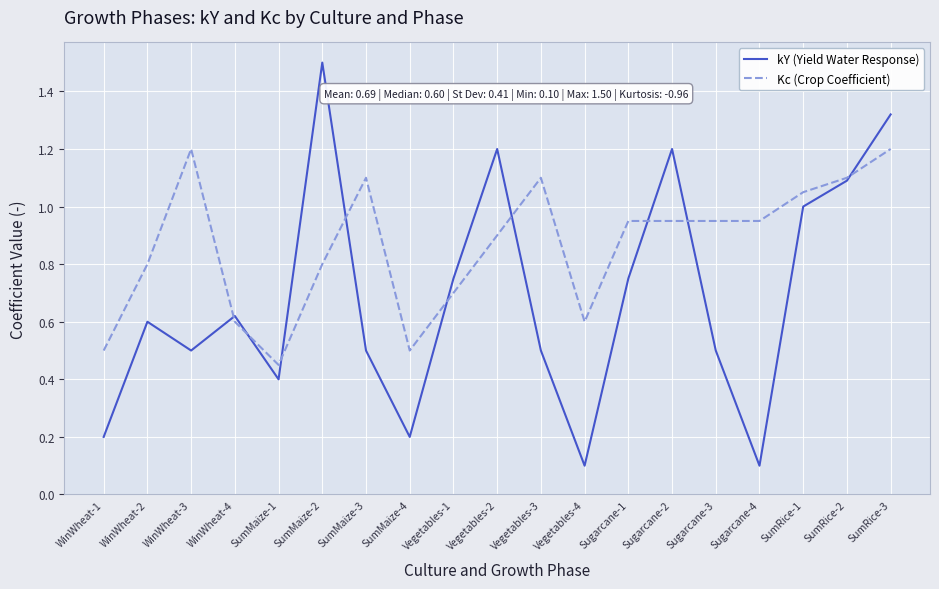

Which series changed the most between SumRice-1 and SumRice-2?

kY (Yield Water Response)